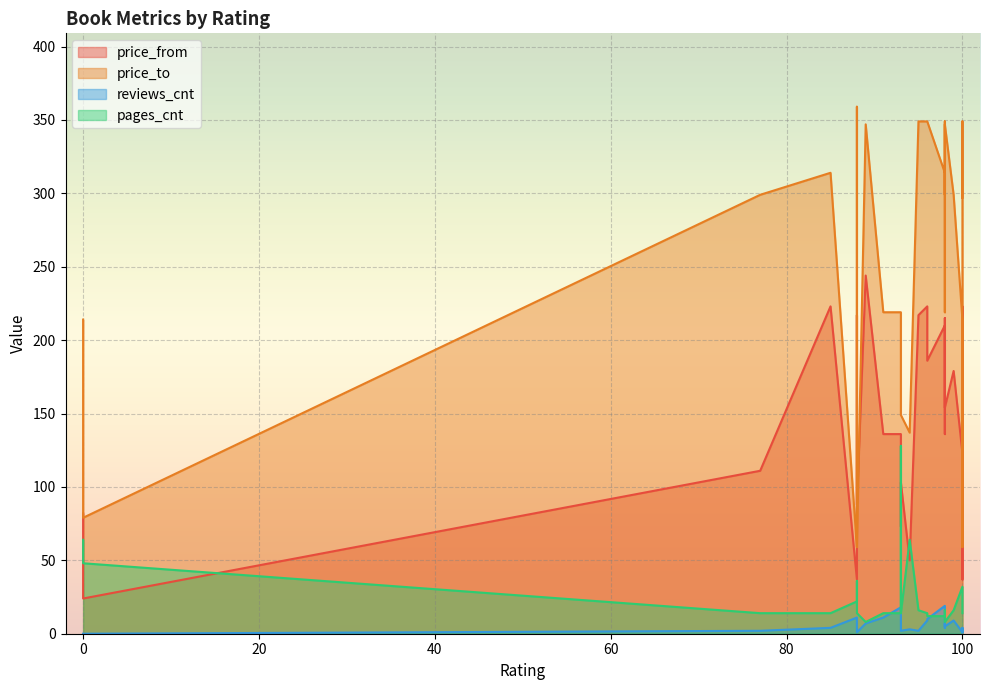

How many lines are shown in the chart?

4